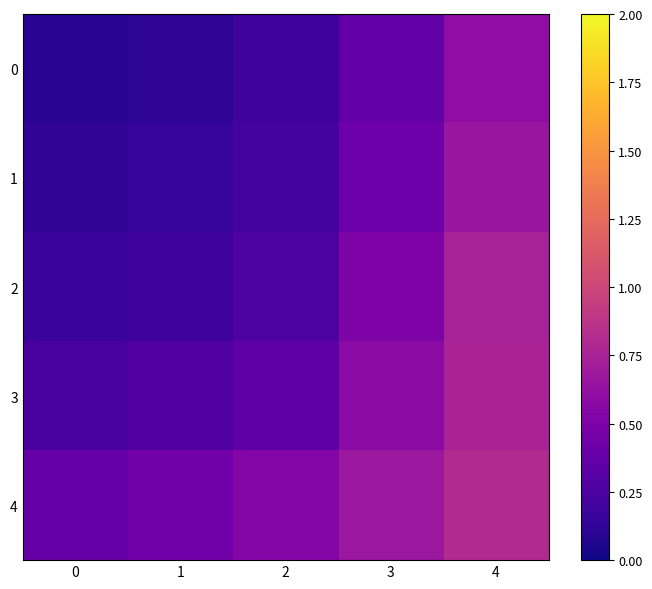

At which category is the sum across all series the highest?

4